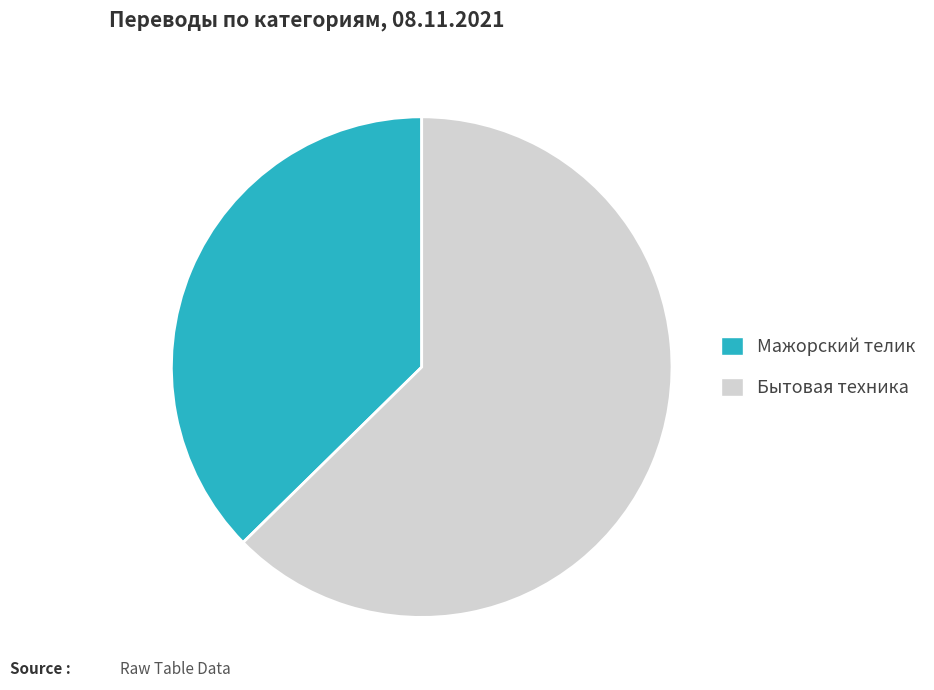

What is the smallest slice in the pie chart?

Мажорский телик